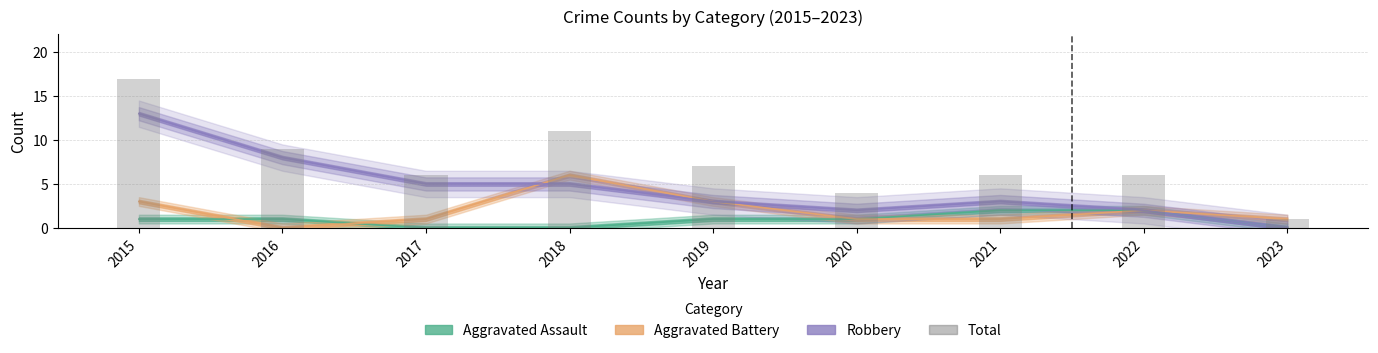

What is the sum of the values at 2016 and 2015?

26